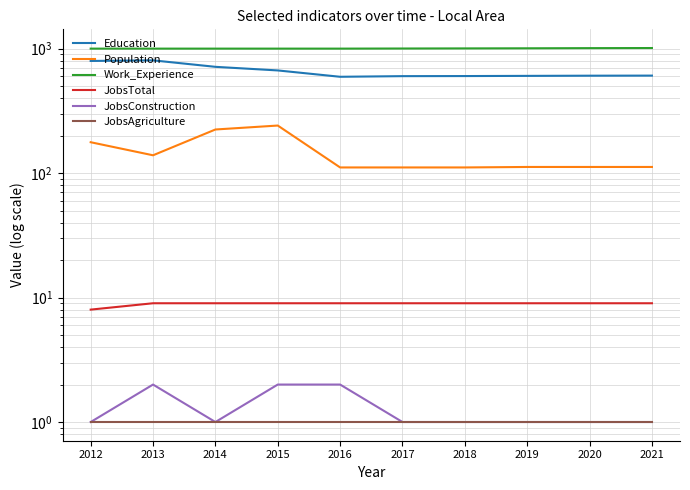

Reading right to left, extract all data points from this chart.

Education: 2021=607	2020=606	2019=604	2018=602	2017=601	2016=594	2015=668	2014=714	2013=805	2012=796
Population: 2021=112	2020=112	2019=112	2018=111	2017=111	2016=111	2015=241	2014=224	2013=139	2012=177
Work_Experience: 2021=1011	2020=1009	2019=1006	2018=1004	2017=1002	2016=1000	2015=1000	2014=1000	2013=1000	2012=1000
JobsTotal: 2021=9	2020=9	2019=9	2018=9	2017=9	2016=9	2015=9	2014=9	2013=9	2012=8
JobsConstruction: 2021=1	2020=1	2019=1	2018=1	2017=1	2016=2	2015=2	2014=1	2013=2	2012=1
JobsAgriculture: 2021=1	2020=1	2019=1	2018=1	2017=1	2016=1	2015=1	2014=1	2013=1	2012=1